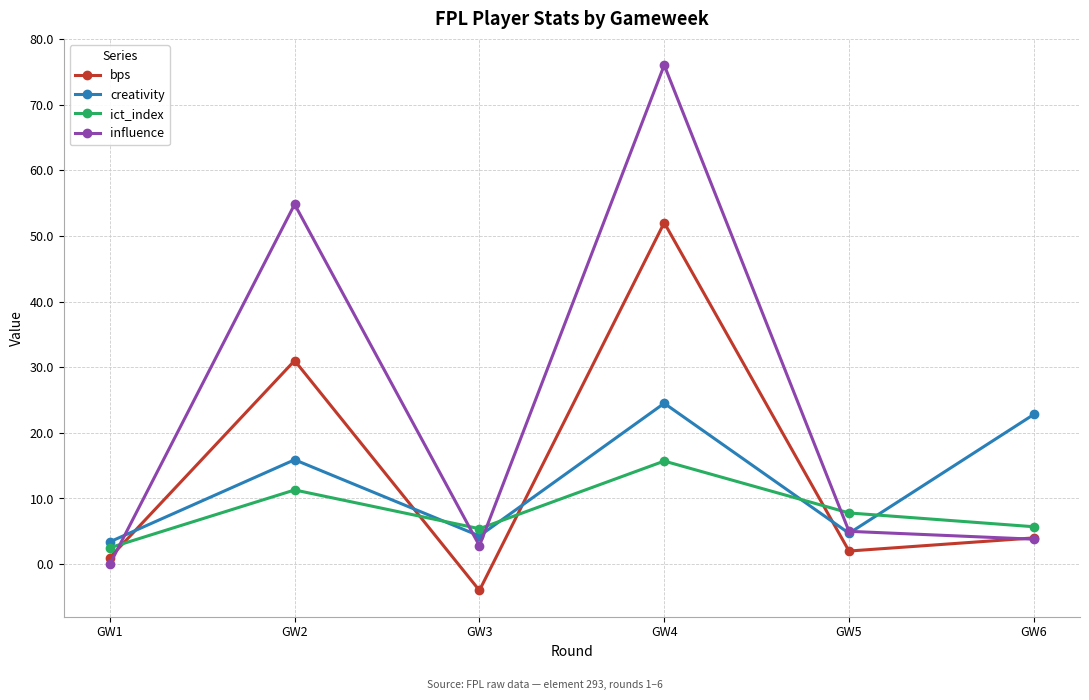

Where does the influence series first go above 5?

GW2